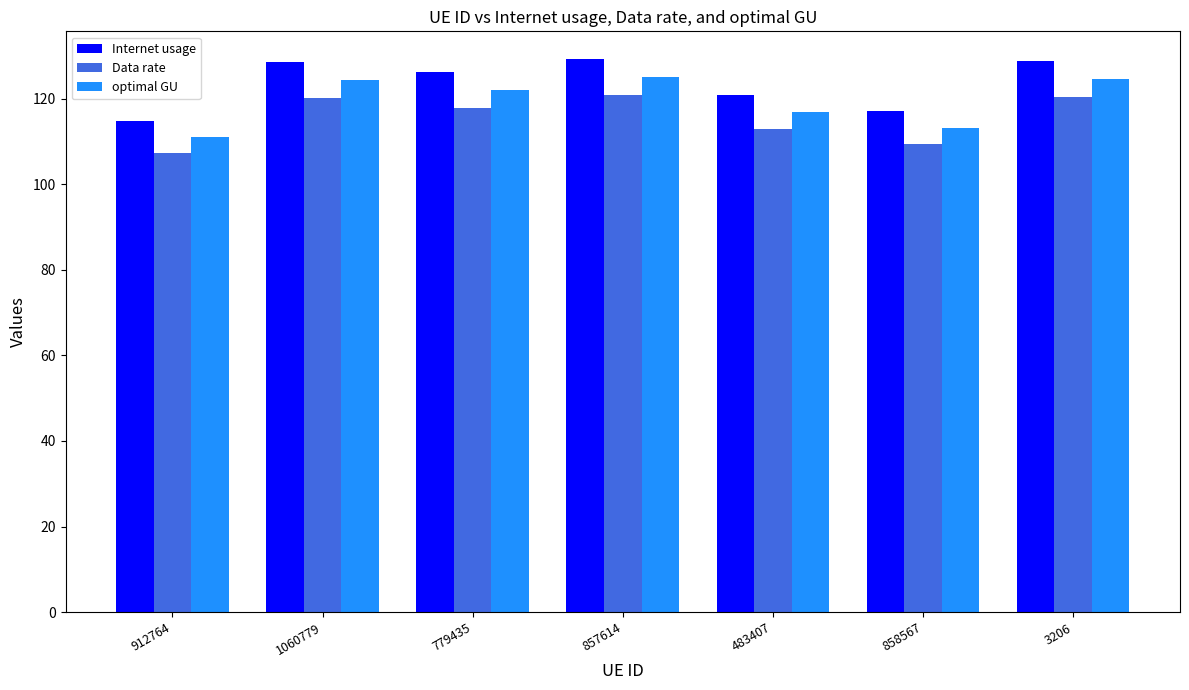

Where does the Data rate series first go above 117?

1060779